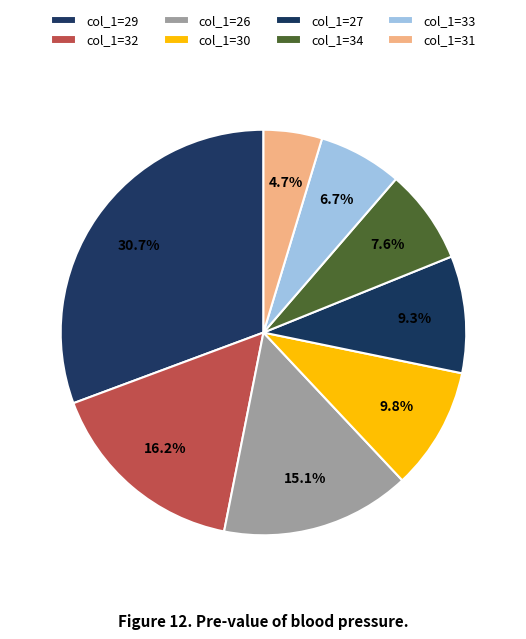

How many slices are in this pie chart?

8